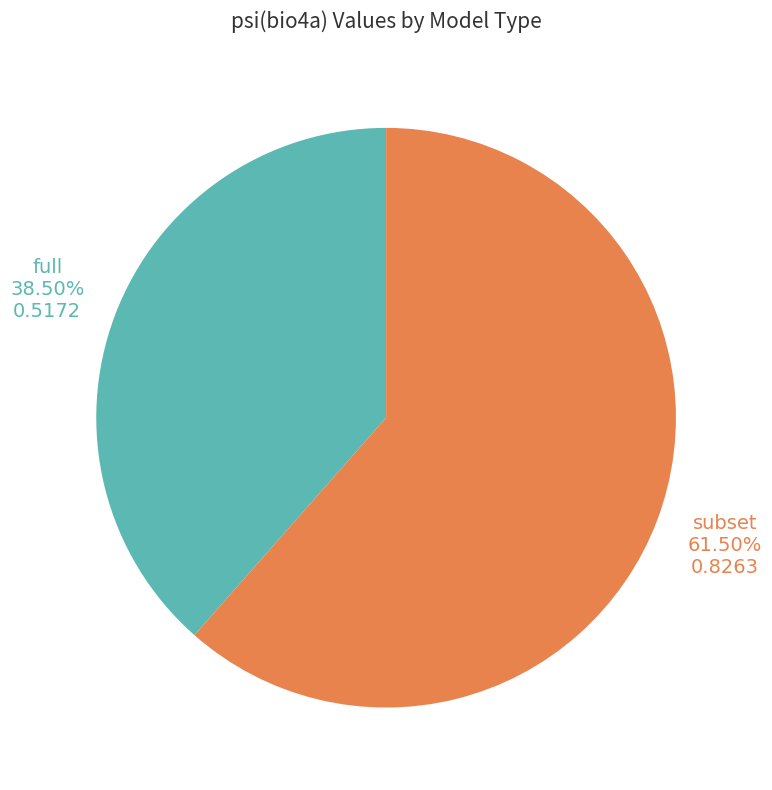

What is the majority slice?

subset